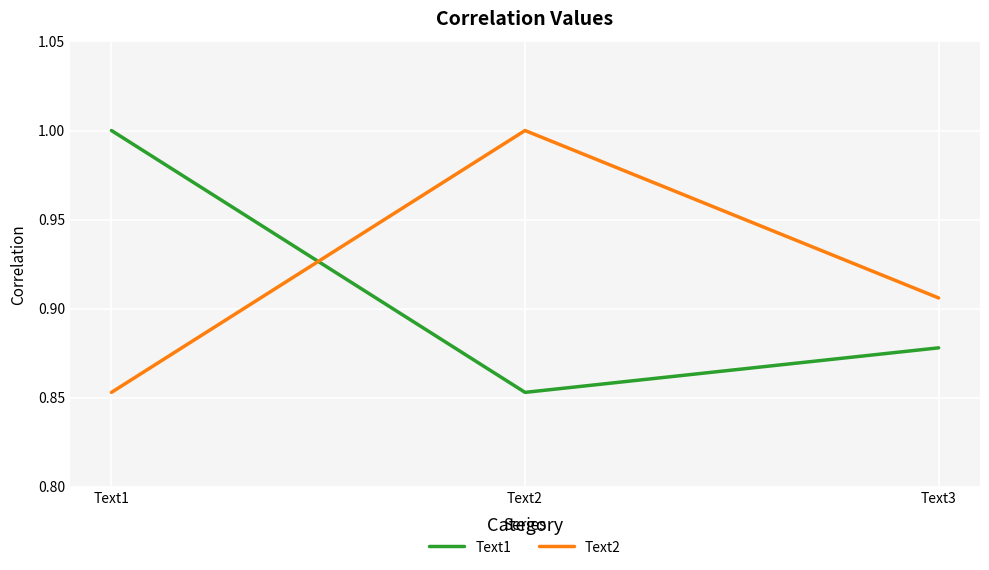

What value does the Text1 series have at Text1?

1.0